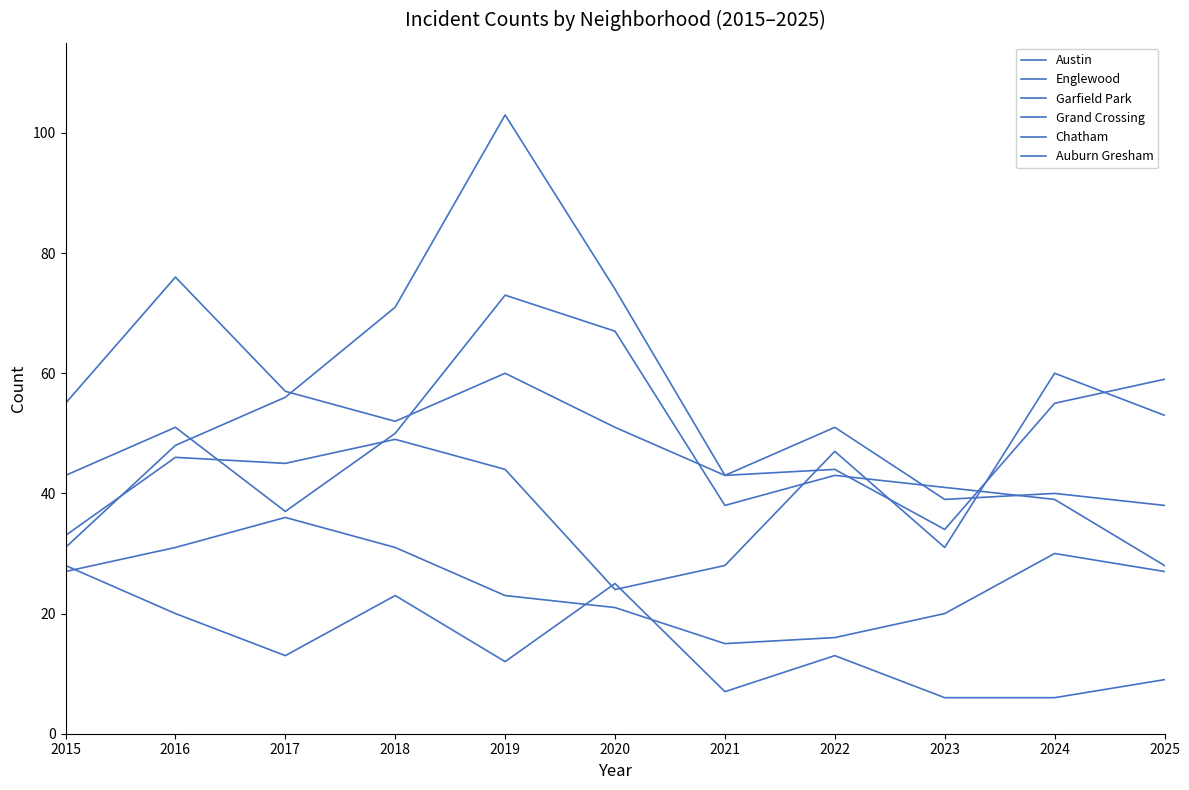

The value of Garfield Park at 2020 is 74. True or false?

True